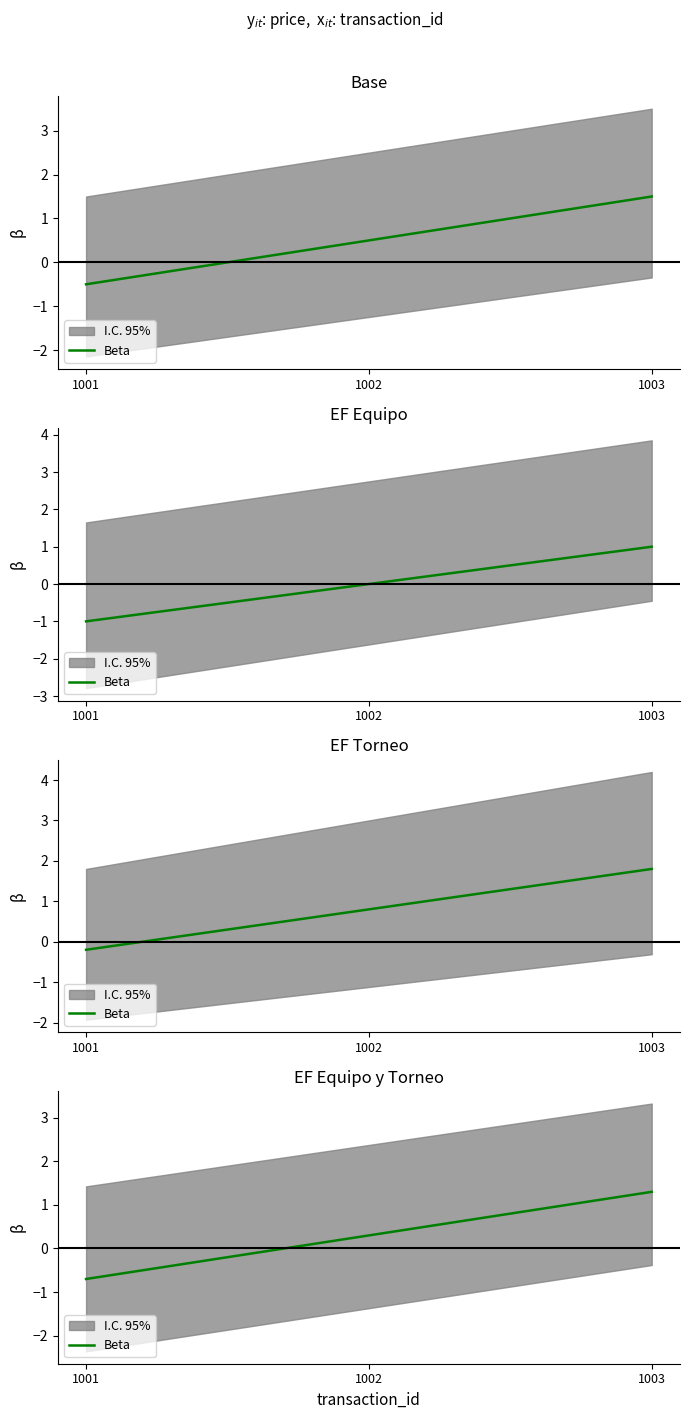

What is the value of the 1st point from the left?

-0.7